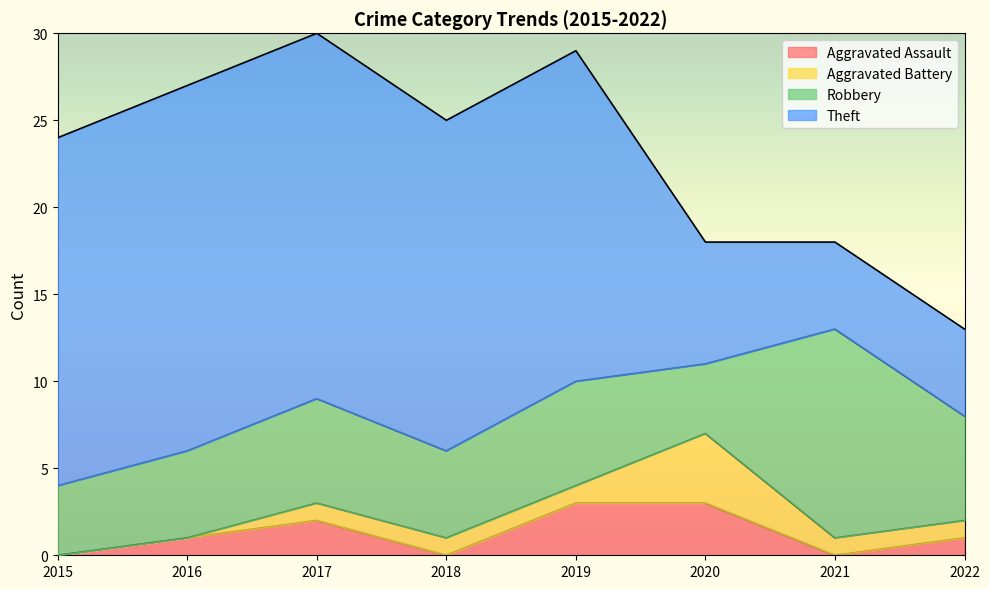

How many values in the Theft series are below 19?

3